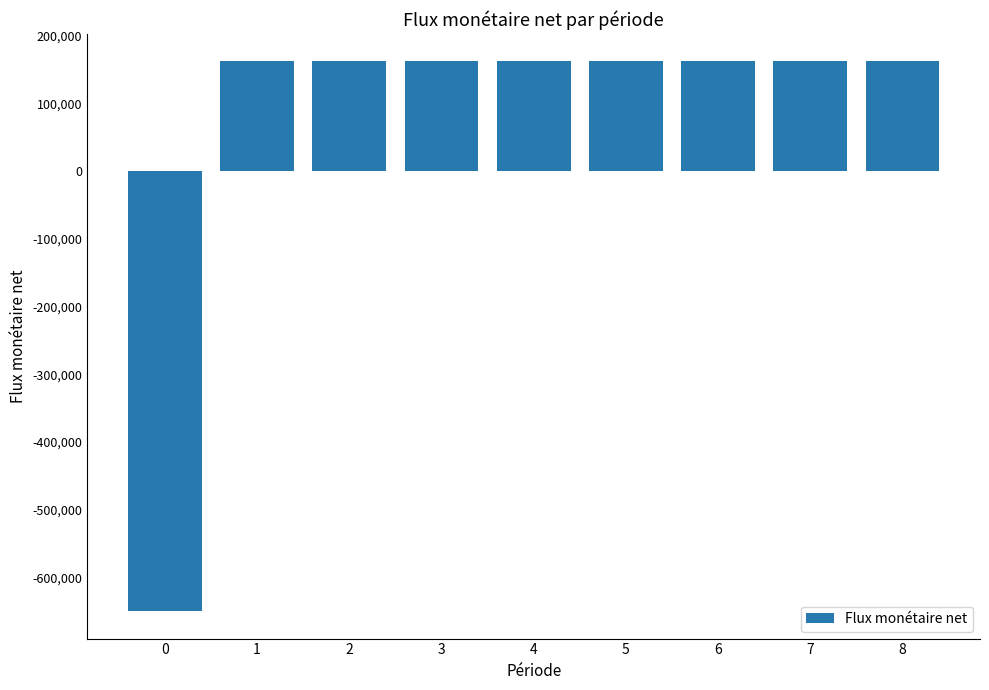

Is it true that the value at 2 is 291460?

False